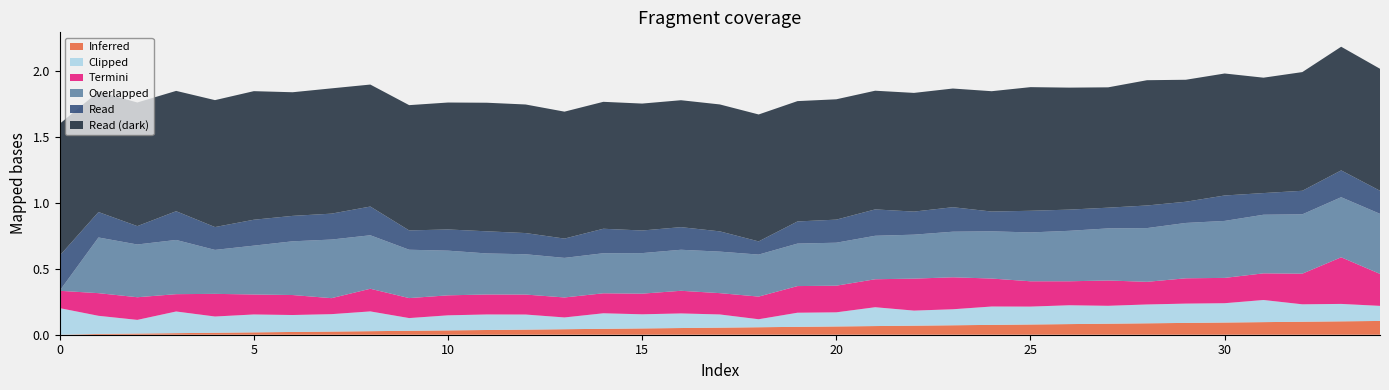

Reading left to right, what are all the values shown in this chart?

col_40: 0=0.0	1=0.0	2=0.0	3=0.0	4=0.0	5=0.0	6=0.0	7=0.0	8=0.0	9=0.0	10=0.0	11=0.0	12=0.0	13=0.0	14=0.0	15=0.0	16=0.1	17=0.1	18=0.1	19=0.1	20=0.1	21=0.1	22=0.1	23=0.1	24=0.1	25=0.1	26=0.1	27=0.1	28=0.1	29=0.1	30=0.1	31=0.1	32=0.1	33=0.1	34=0.1
col_4: 0=0.3	1=0.2	2=0.1	3=0.2	4=0.2	5=0.2	6=0.2	7=0.2	8=0.2	9=0.1	10=0.2	11=0.2	12=0.2	13=0.1	14=0.2	15=0.2	16=0.2	17=0.2	18=0.1	19=0.2	20=0.2	21=0.2	22=0.2	23=0.2	24=0.1	25=0.2	26=0.2	27=0.2	28=0.2	29=0.2	30=0.2	31=0.2	32=0.2	33=0.2	34=0.2
col_1: 0=1.0	1=0.9	2=0.9	3=0.9	4=1.0	5=1.0	6=0.9	7=1.0	8=0.9	9=1.0	10=1.0	11=1.0	12=1.0	13=1.0	14=1.0	15=1.0	16=1.0	17=1.0	18=1.0	19=0.9	20=0.9	21=0.9	22=0.9	23=0.9	24=0.9	25=0.9	26=0.9	27=0.9	28=1.0	29=0.9	30=0.9	31=0.9	32=0.9	33=0.9	34=0.9
col_6: 0=0.1	1=0.2	2=0.2	3=0.1	4=0.2	5=0.2	6=0.2	7=0.1	8=0.2	9=0.2	10=0.2	11=0.2	12=0.2	13=0.2	14=0.2	15=0.2	16=0.2	17=0.2	18=0.2	19=0.2	20=0.2	21=0.2	22=0.2	23=0.2	24=0.2	25=0.2	26=0.2	27=0.2	28=0.2	29=0.2	30=0.2	31=0.2	32=0.2	33=0.4	34=0.2
col_5: 0=0.2	1=0.1	2=0.1	3=0.2	4=0.1	5=0.1	6=0.1	7=0.1	8=0.1	9=0.1	10=0.1	11=0.1	12=0.1	13=0.1	14=0.1	15=0.1	16=0.1	17=0.1	18=0.1	19=0.1	20=0.1	21=0.1	22=0.1	23=0.1	24=0.1	25=0.1	26=0.1	27=0.1	28=0.1	29=0.1	30=0.1	31=0.2	32=0.1	33=0.1	34=0.1
col_12: 0=0.0	1=0.4	2=0.4	3=0.4	4=0.3	5=0.4	6=0.4	7=0.4	8=0.4	9=0.4	10=0.3	11=0.3	12=0.3	13=0.3	14=0.3	15=0.3	16=0.3	17=0.3	18=0.3	19=0.3	20=0.3	21=0.3	22=0.3	23=0.3	24=0.4	25=0.4	26=0.4	27=0.4	28=0.4	29=0.4	30=0.4	31=0.4	32=0.5	33=0.5	34=0.5